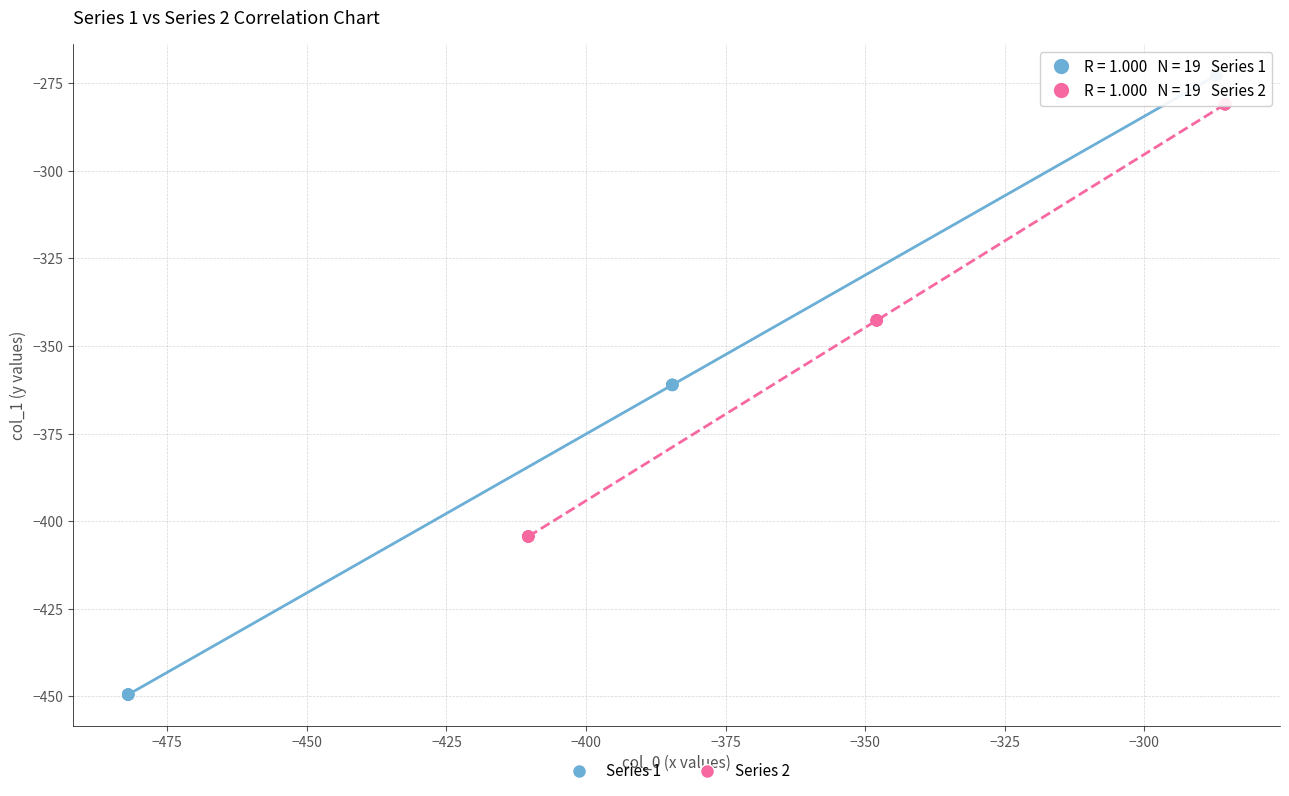

Which series has the widest spread of Y values?

Series 1